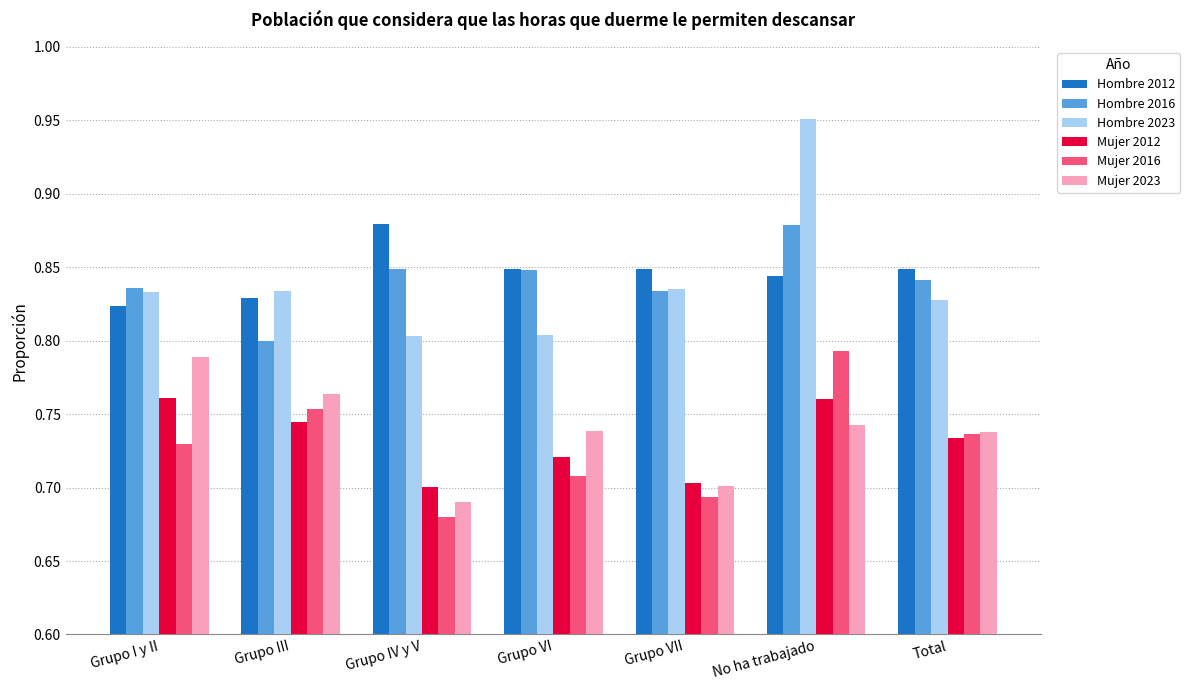

What is the label of the 7th bar from the left?

Total